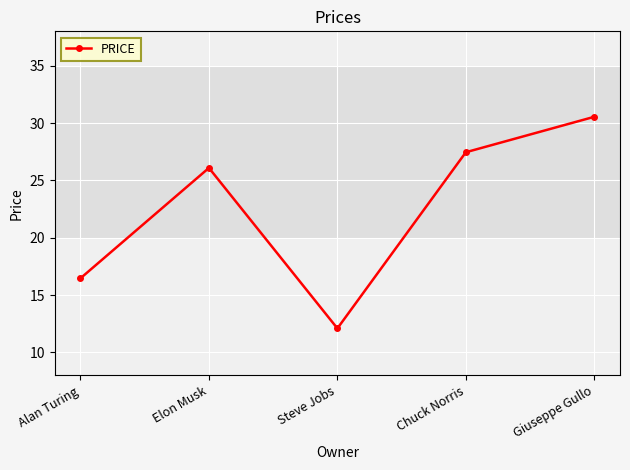

Where does the data first go above 26?

Elon Musk